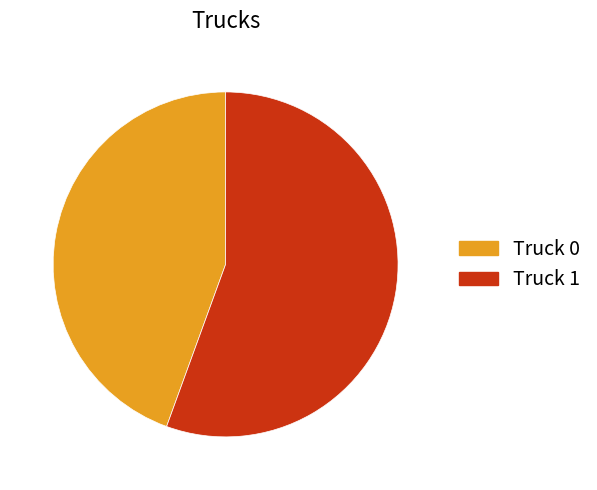

The Truck 1 slice represents 56% of the pie. True or false?

True